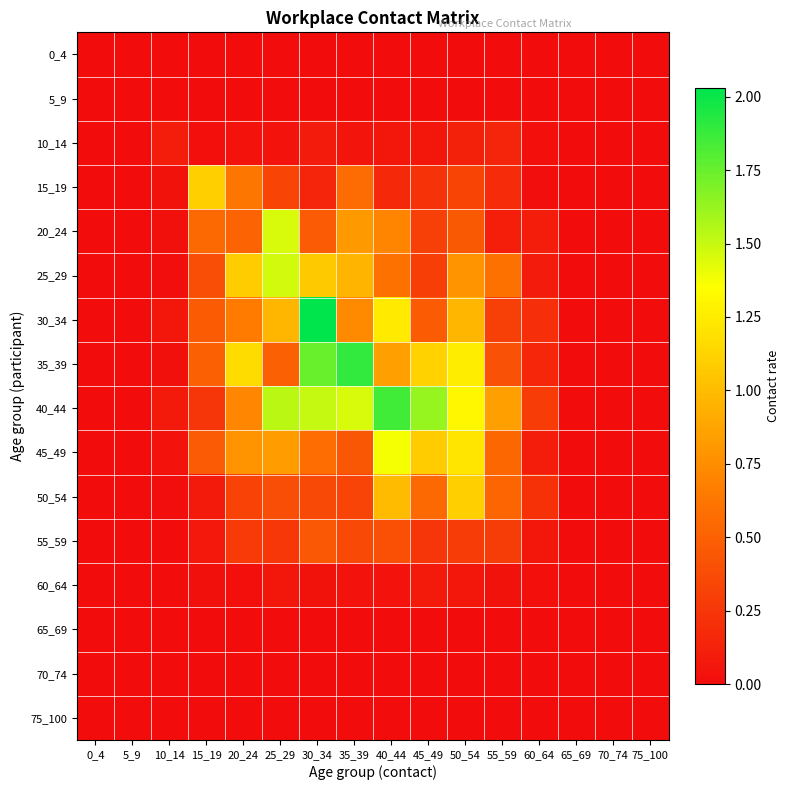

Which has a higher value, 50_54 or 20_24?

50_54